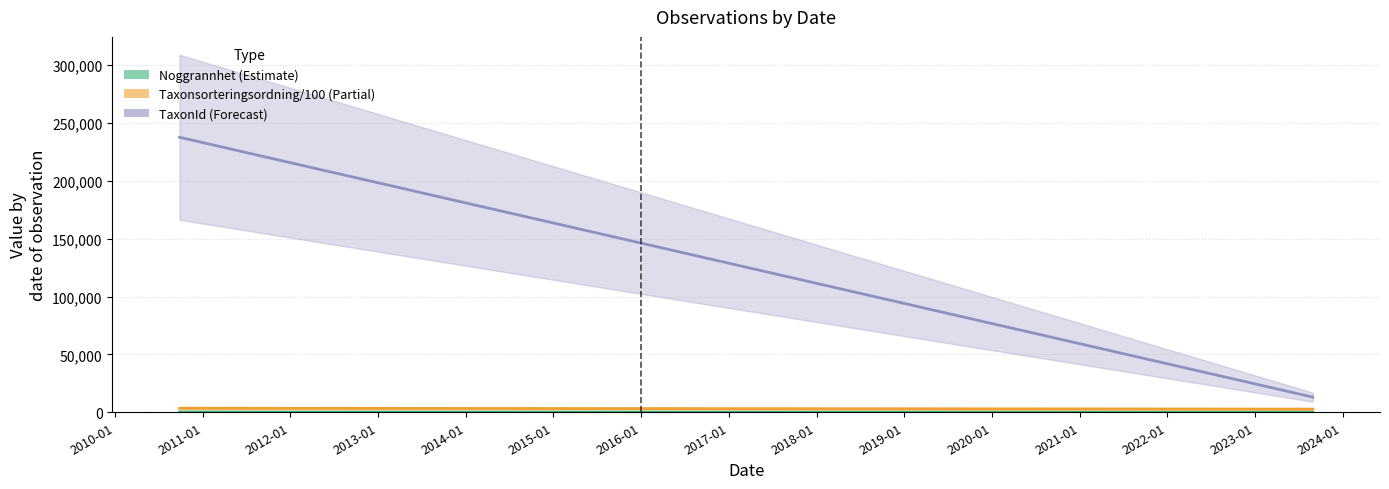

What is the sum of all values?

215